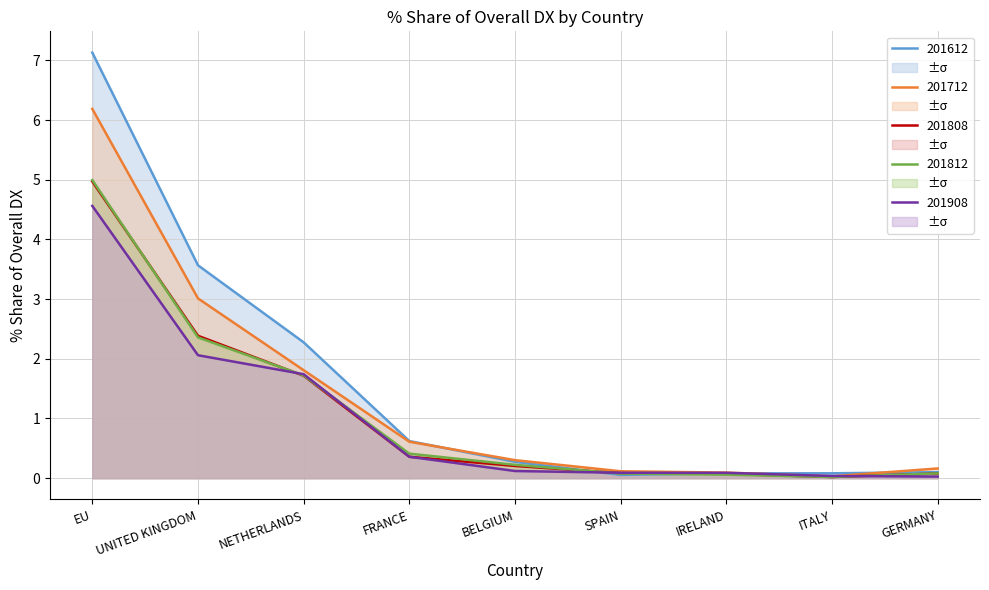

What is the total value across all series at UNITED KINGDOM?

13.4